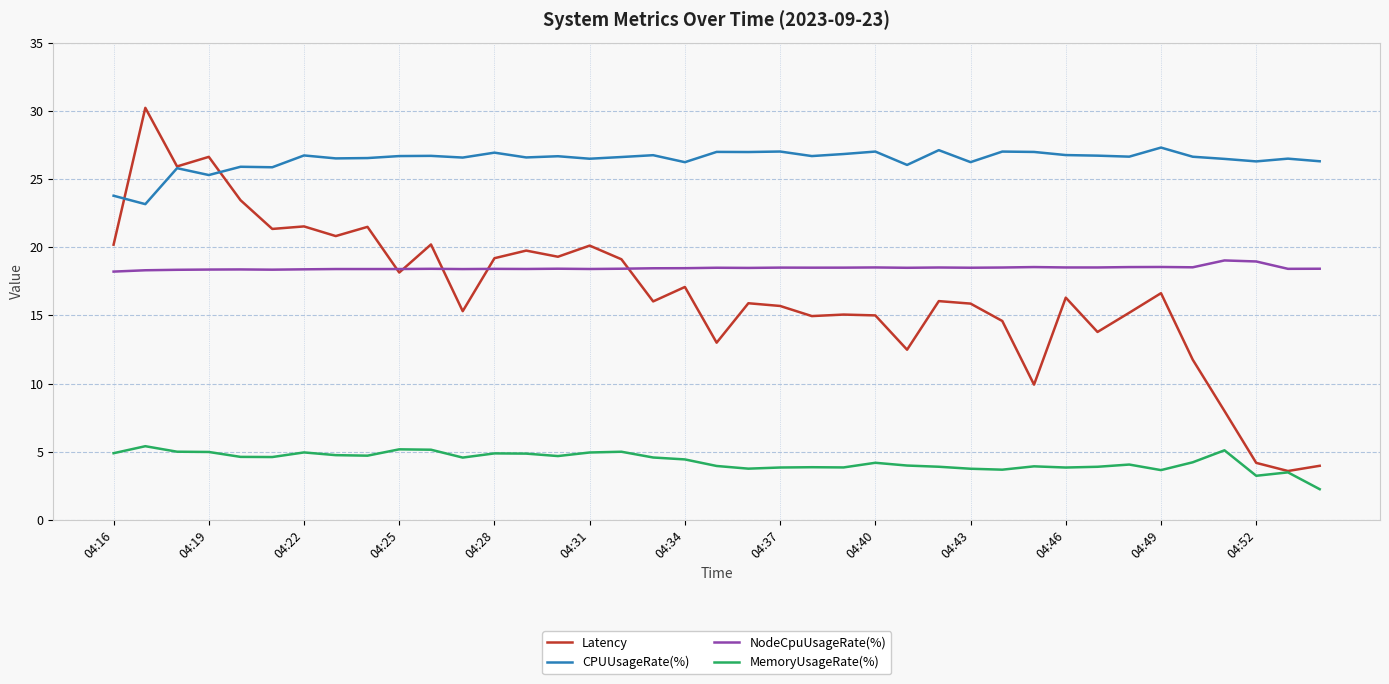

What is the minimum value for Latency?

3.6